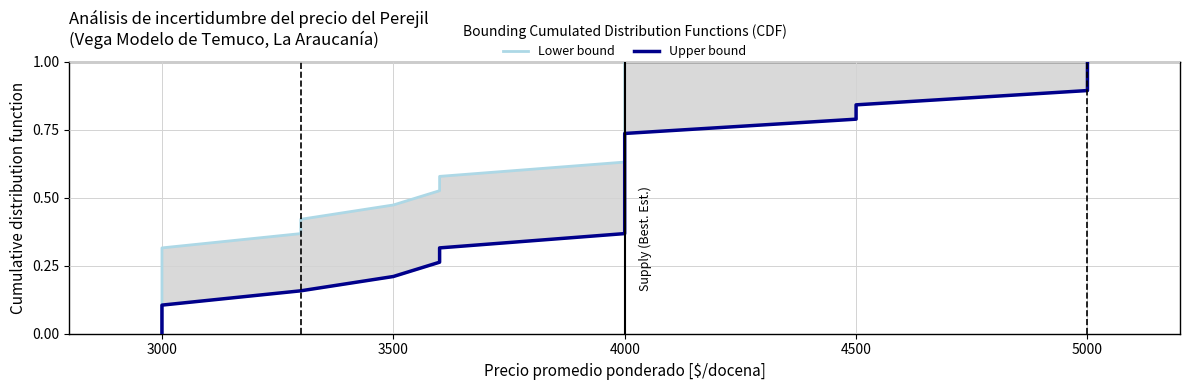

How many distinct data groups are displayed?

2